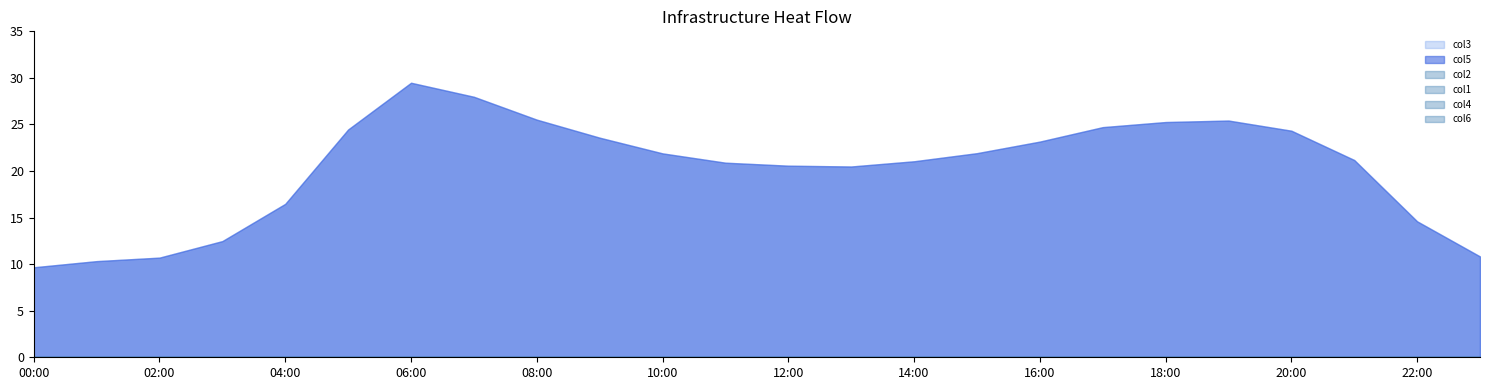

What is the spread (max minus min) of values at 05:00?

24.5